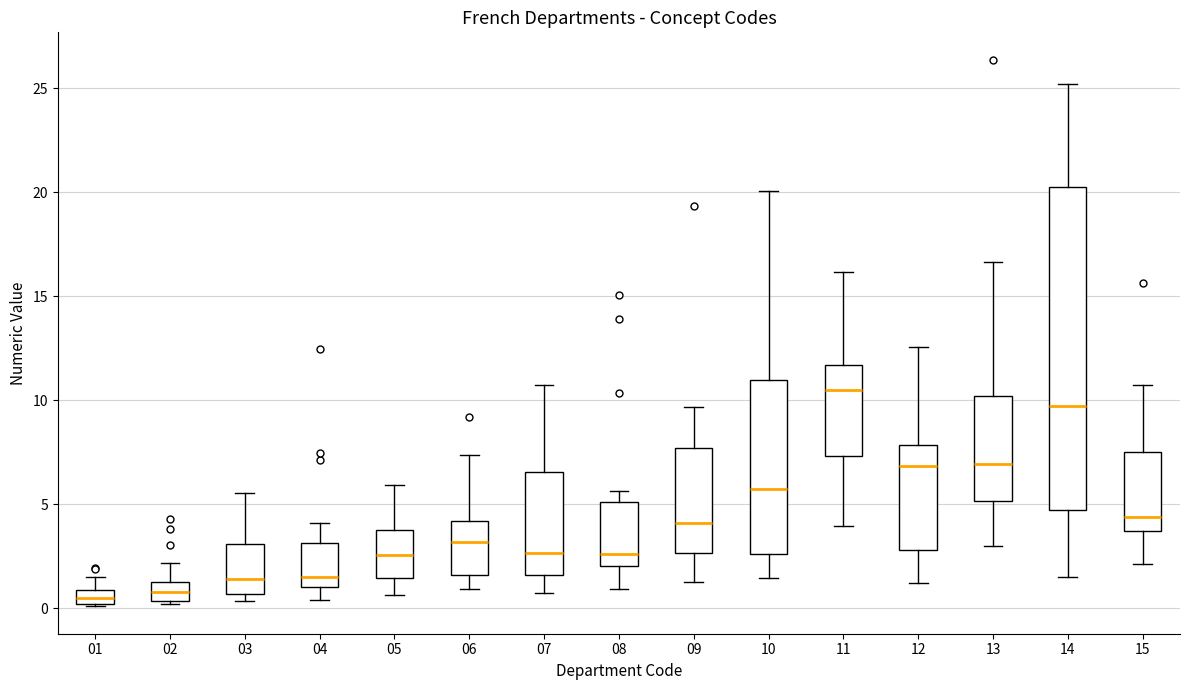

Comparing the boxes themselves (not the whiskers), which one is the tallest?

14